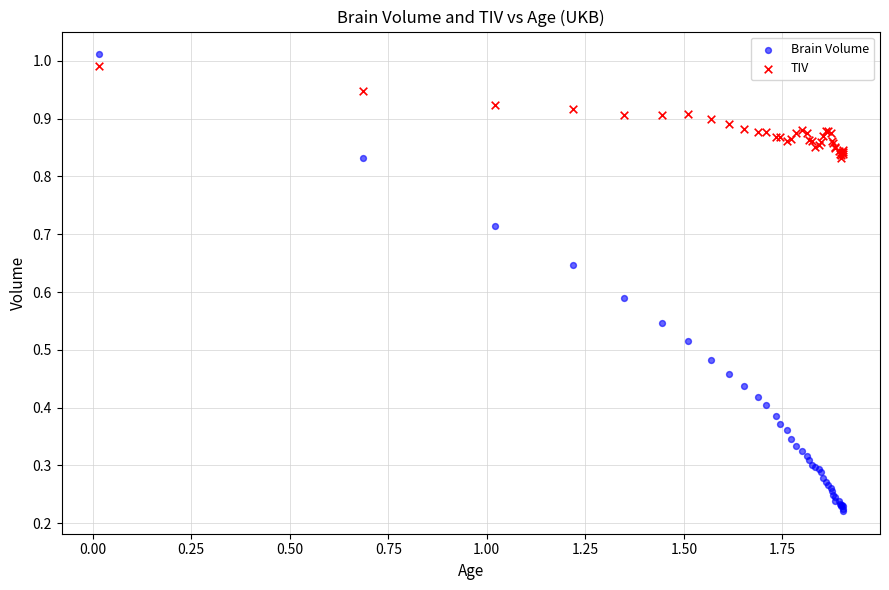

Which series has the largest Y range (max minus min)?

Brain Volume